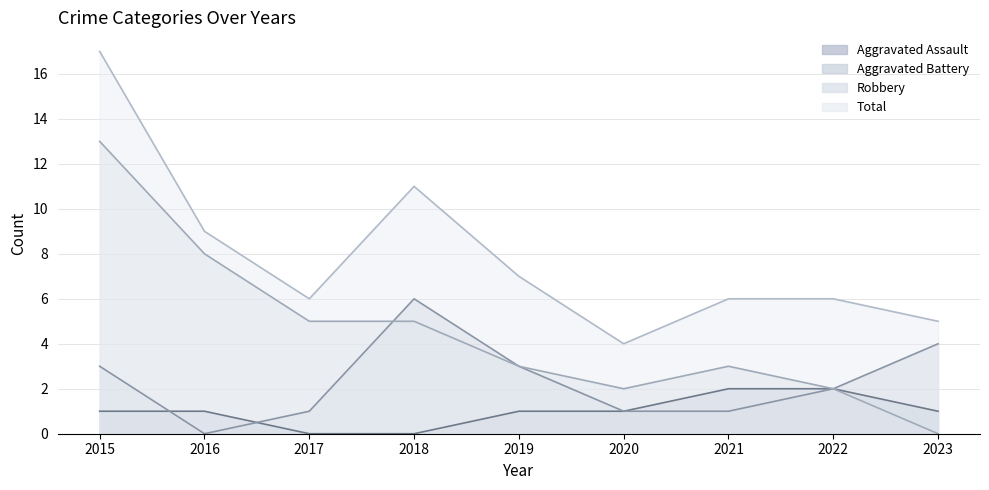

Reading left to right, transcribe all the data shown in this chart.

Aggravated Assault: 2015=1	2016=1	2017=0	2018=0	2019=1	2020=1	2021=2	2022=2	2023=1
Aggravated Battery: 2015=3	2016=0	2017=1	2018=6	2019=3	2020=1	2021=1	2022=2	2023=4
Robbery: 2015=13	2016=8	2017=5	2018=5	2019=3	2020=2	2021=3	2022=2	2023=0
Total: 2015=17	2016=9	2017=6	2018=11	2019=7	2020=4	2021=6	2022=6	2023=5